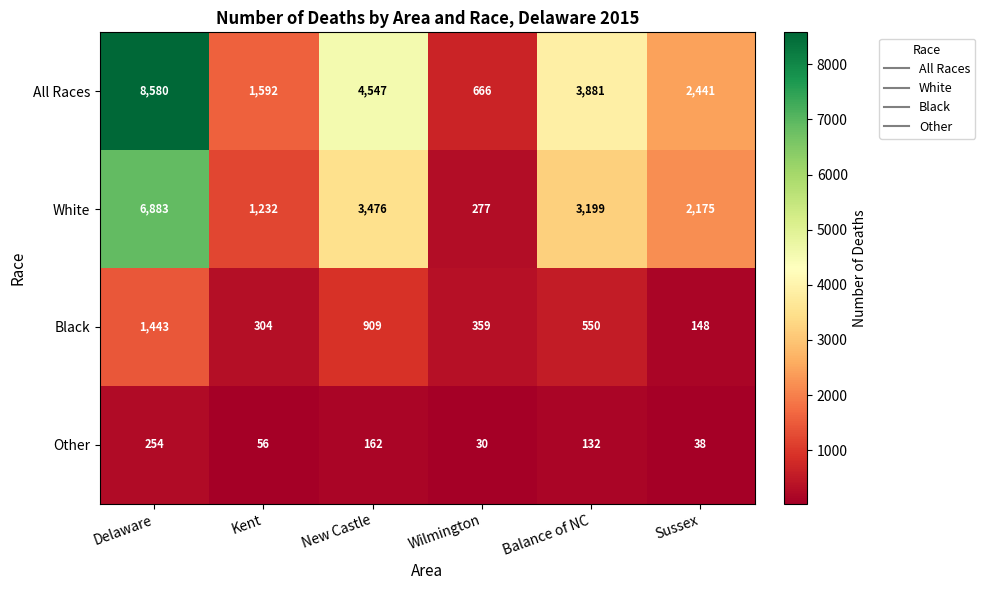

What is the spread (max minus min) of values at Sussex?

2403